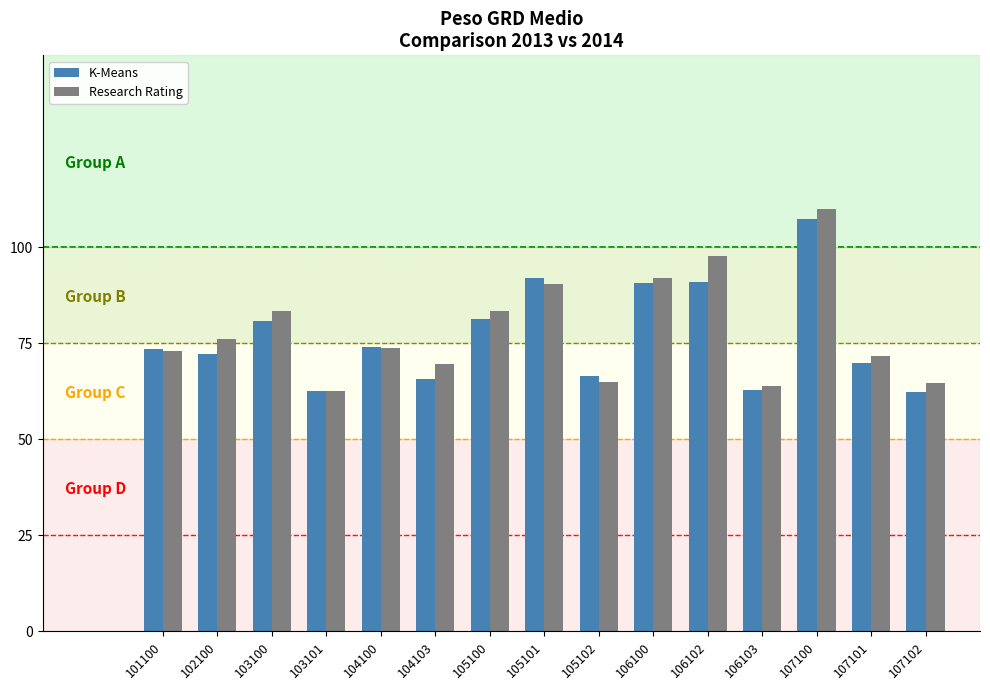

The Research Rating series shows 1.1 at 103100. True or false?

False